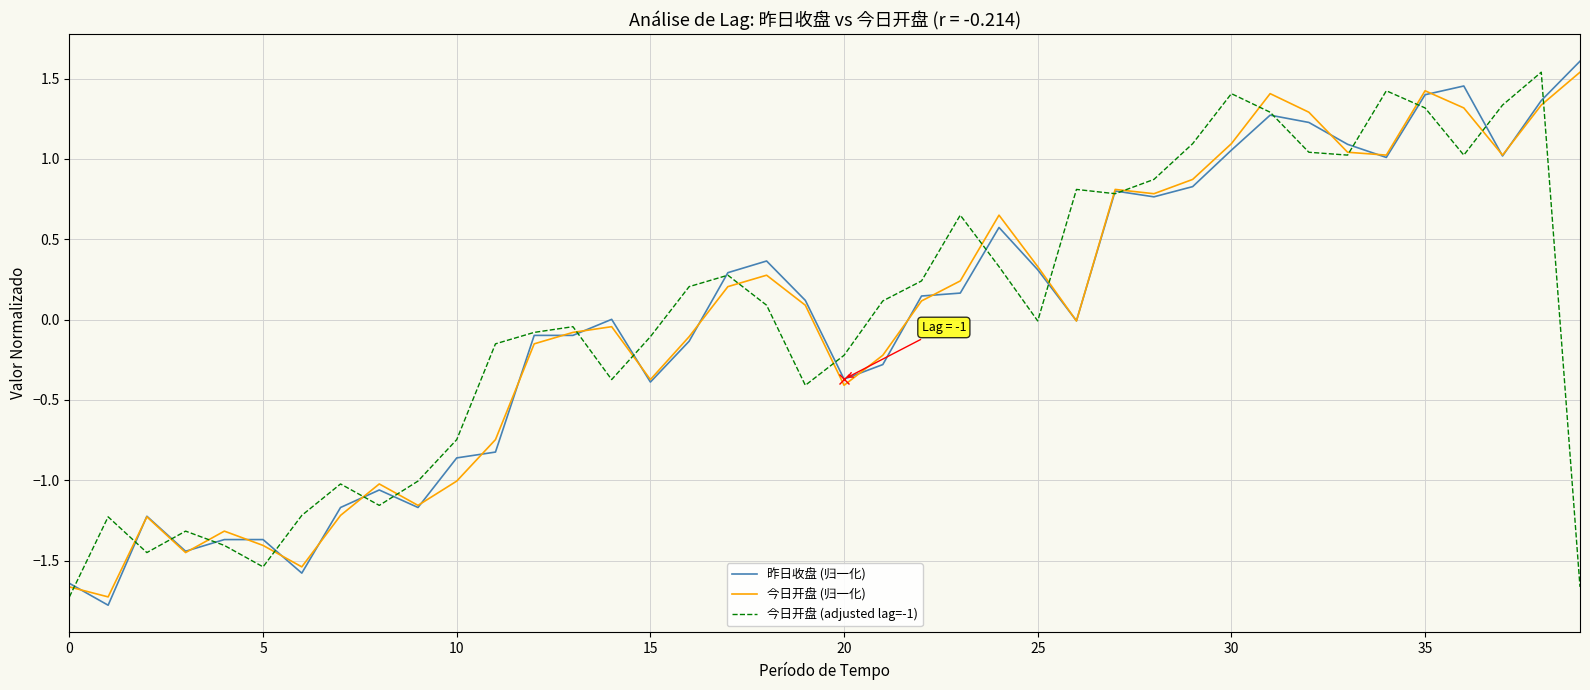

Which series has the largest range (max minus min)?

昨日收盘 (归一化)